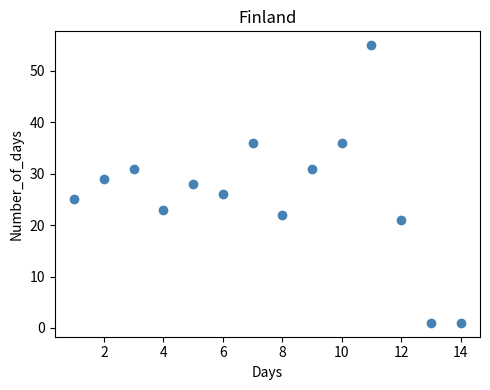

What is the range of Y values (max minus min)?

54